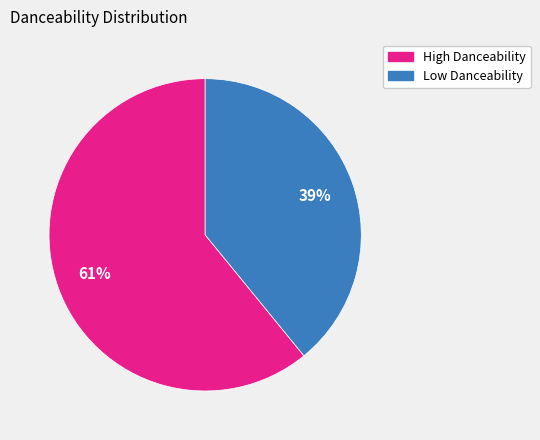

To the nearest percent, what is the difference between the largest and smallest slice percentages?

22%